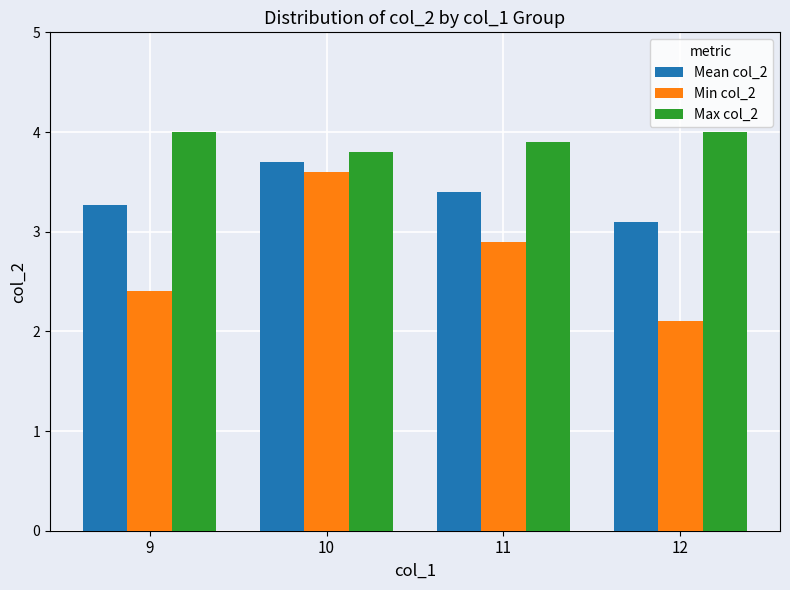

What is the lowest value of the Mean col_2 series?

3.1